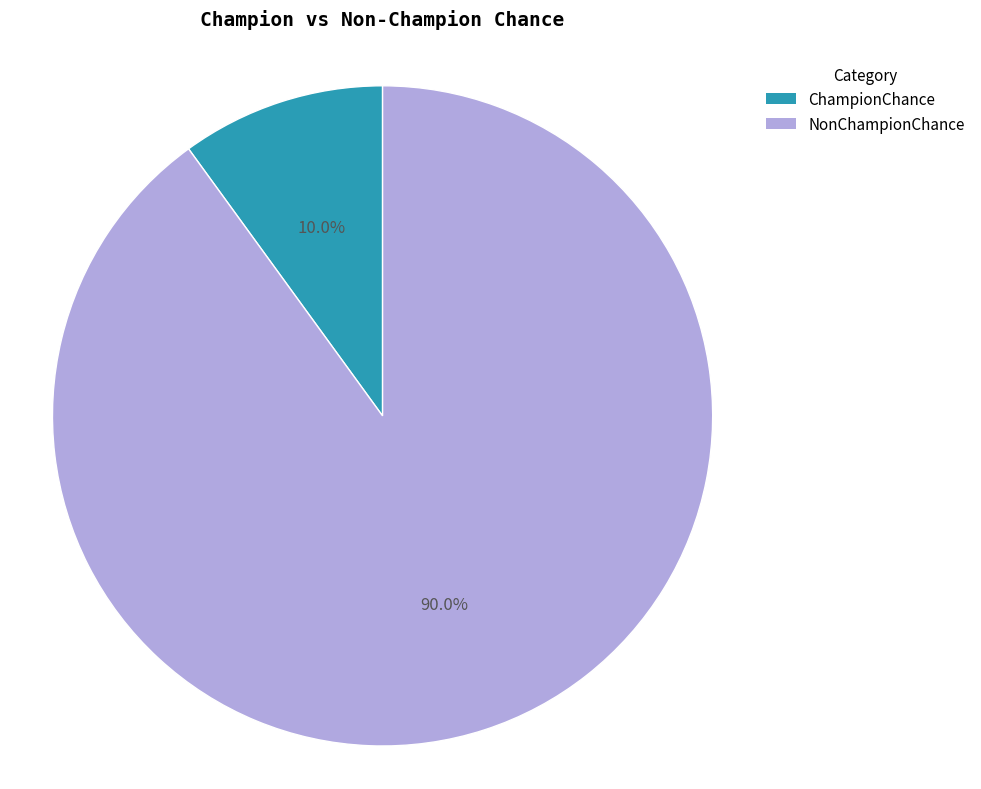

Does ChampionChance represent more than half of the total?

No